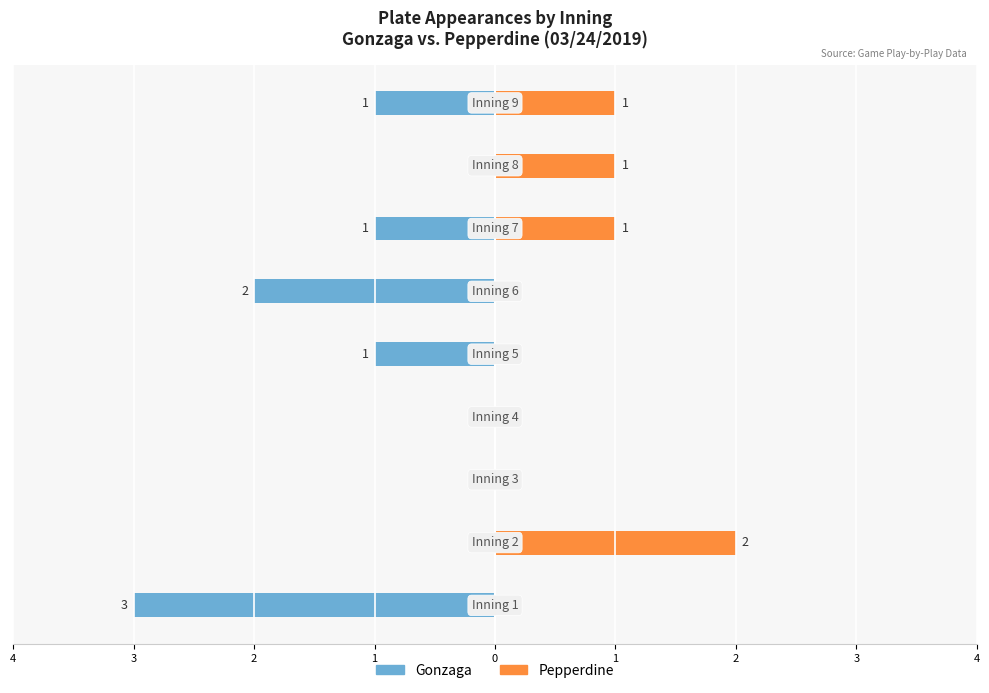

What is the difference between the maximum and minimum values in the Pepperdine series?

2